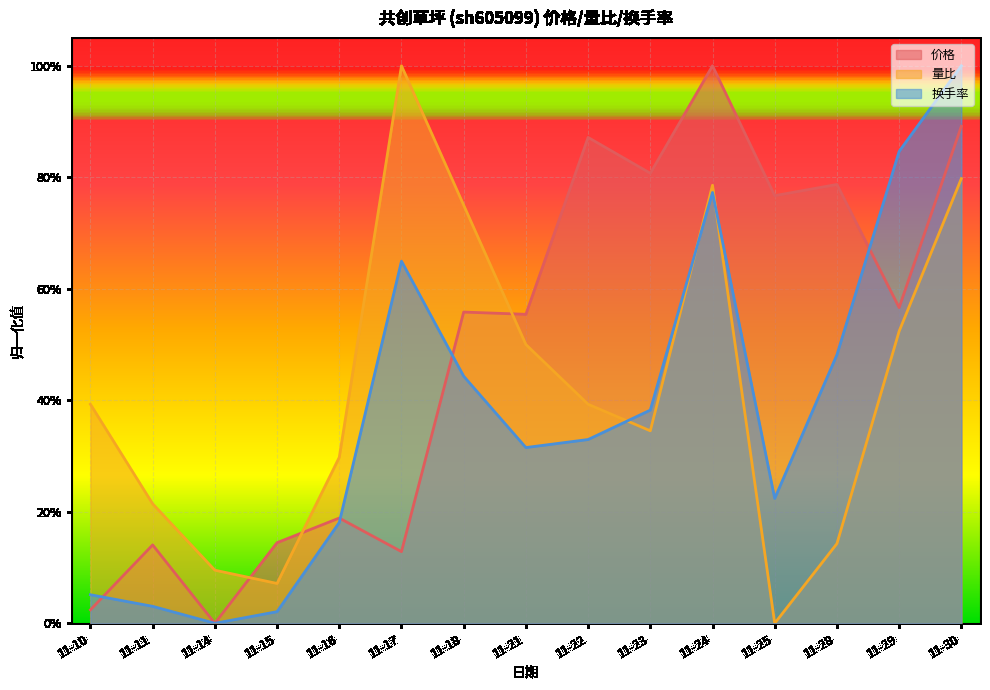

How many intersections are there between 量比 and 价格?

3